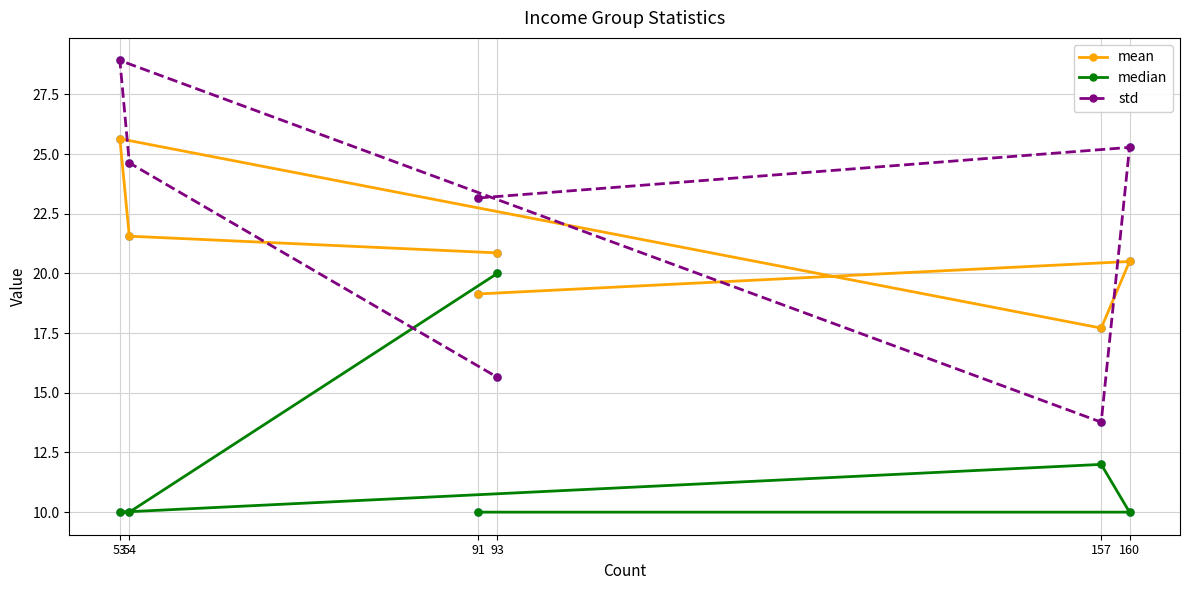

Which series has the largest total across all categories?

std